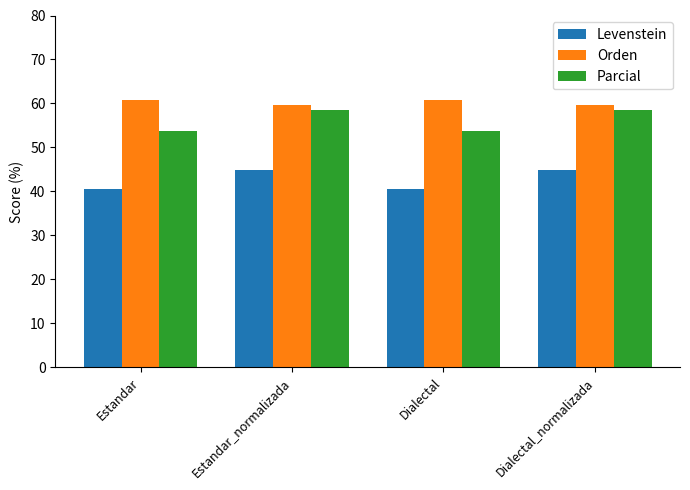

Reading left to right, transcribe all the data shown in this chart.

Levenstein: 40.5	44.9	40.5	44.9
Orden: 60.9	59.6	60.9	59.6
Parcial: 53.8	58.6	53.8	58.6